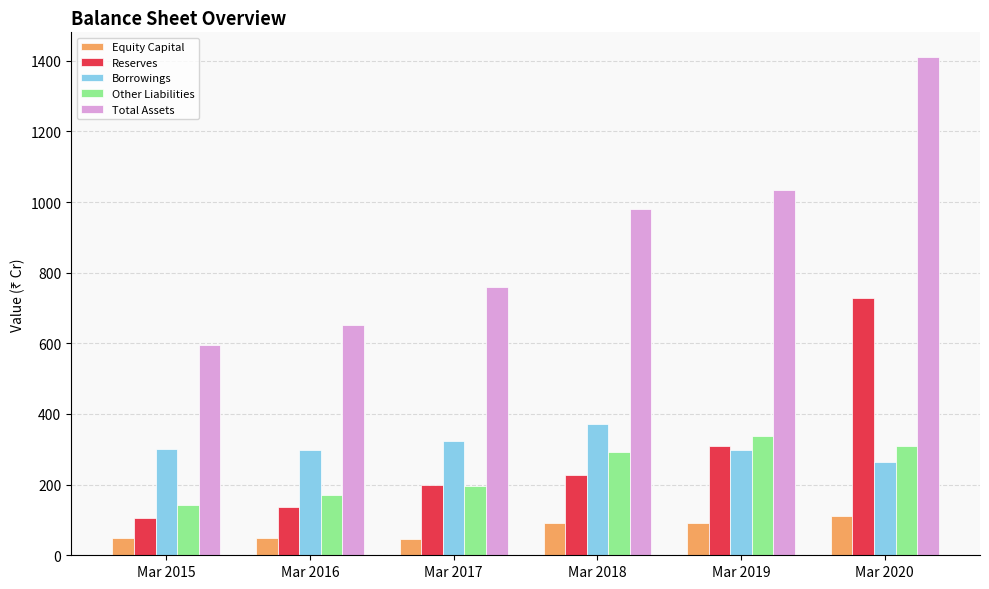

What is the value of the Borrowings bar at the 4th from the left?

372